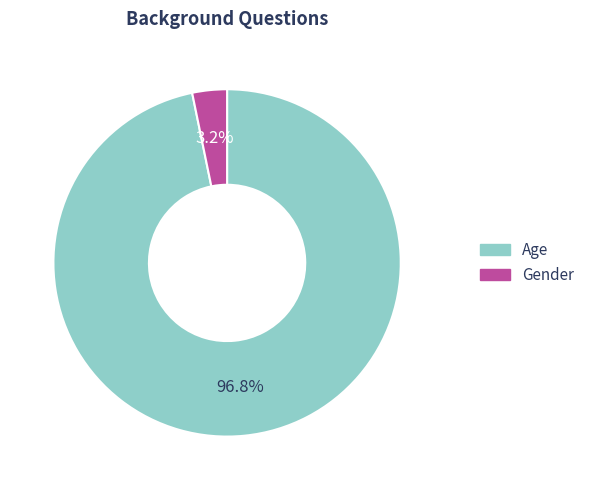

How much of the chart is everything except Gender?

96.8%